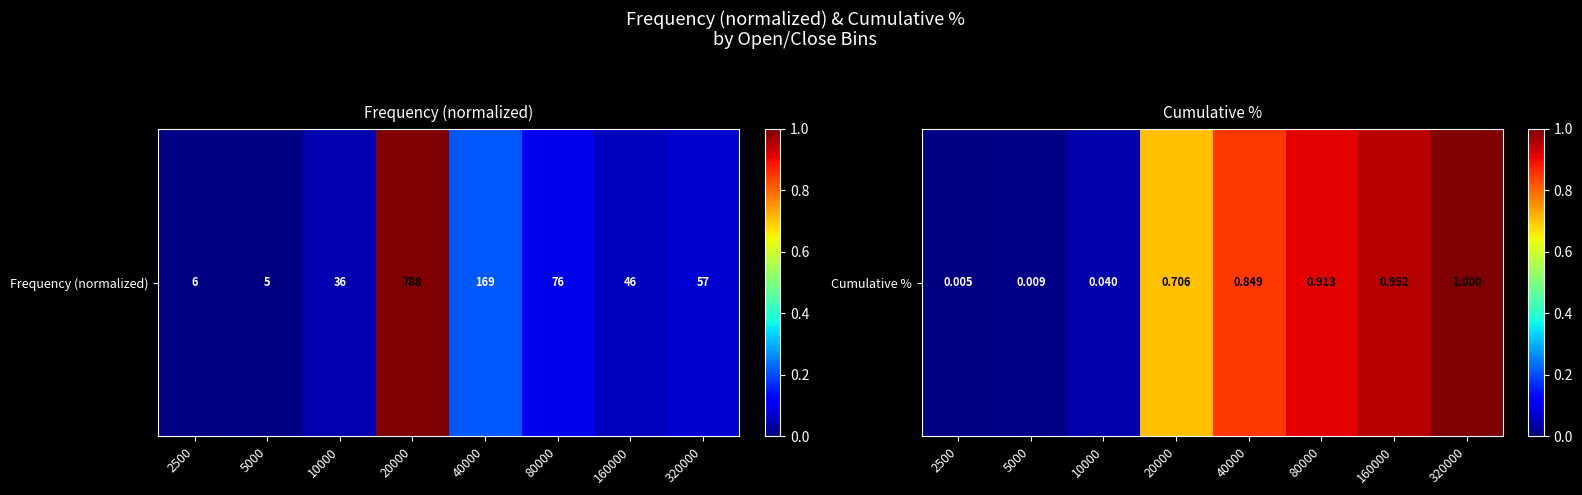

Reading left to right, what are all the values shown in this chart?

2500=0.0	5000=0.0	10000=0.0	20000=0.7	40000=0.8	80000=0.9	160000=1.0	320000=1.0